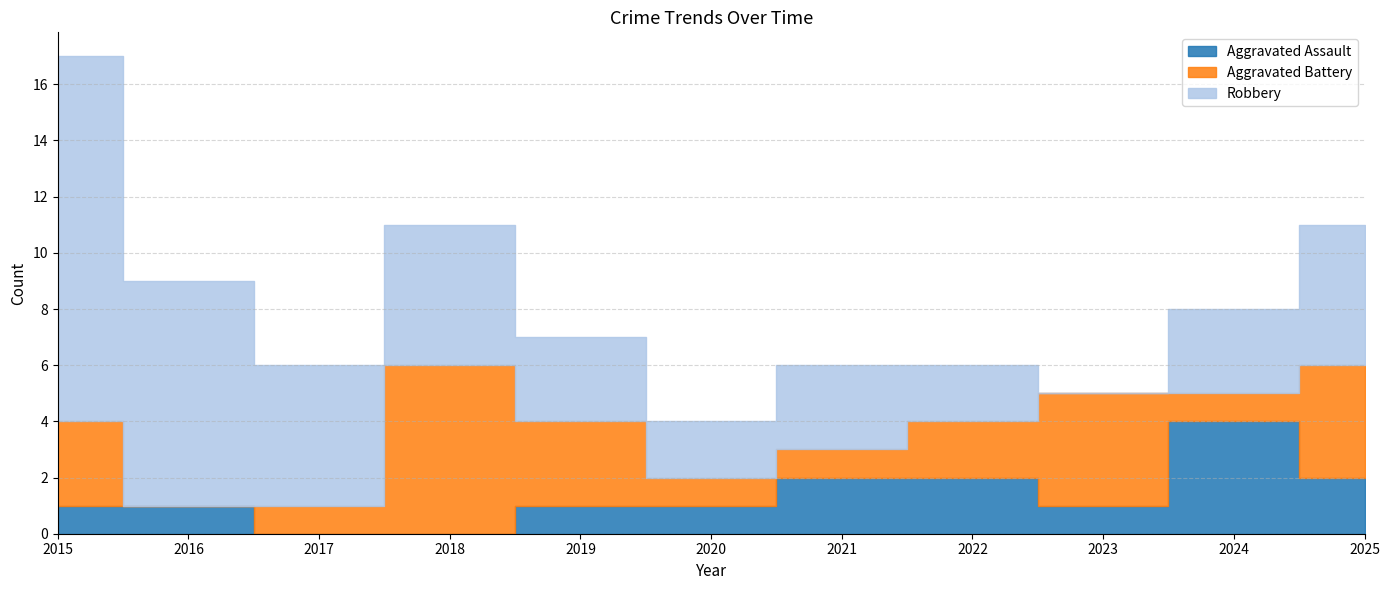

At which label is Aggravated Battery closest to 3?

2015